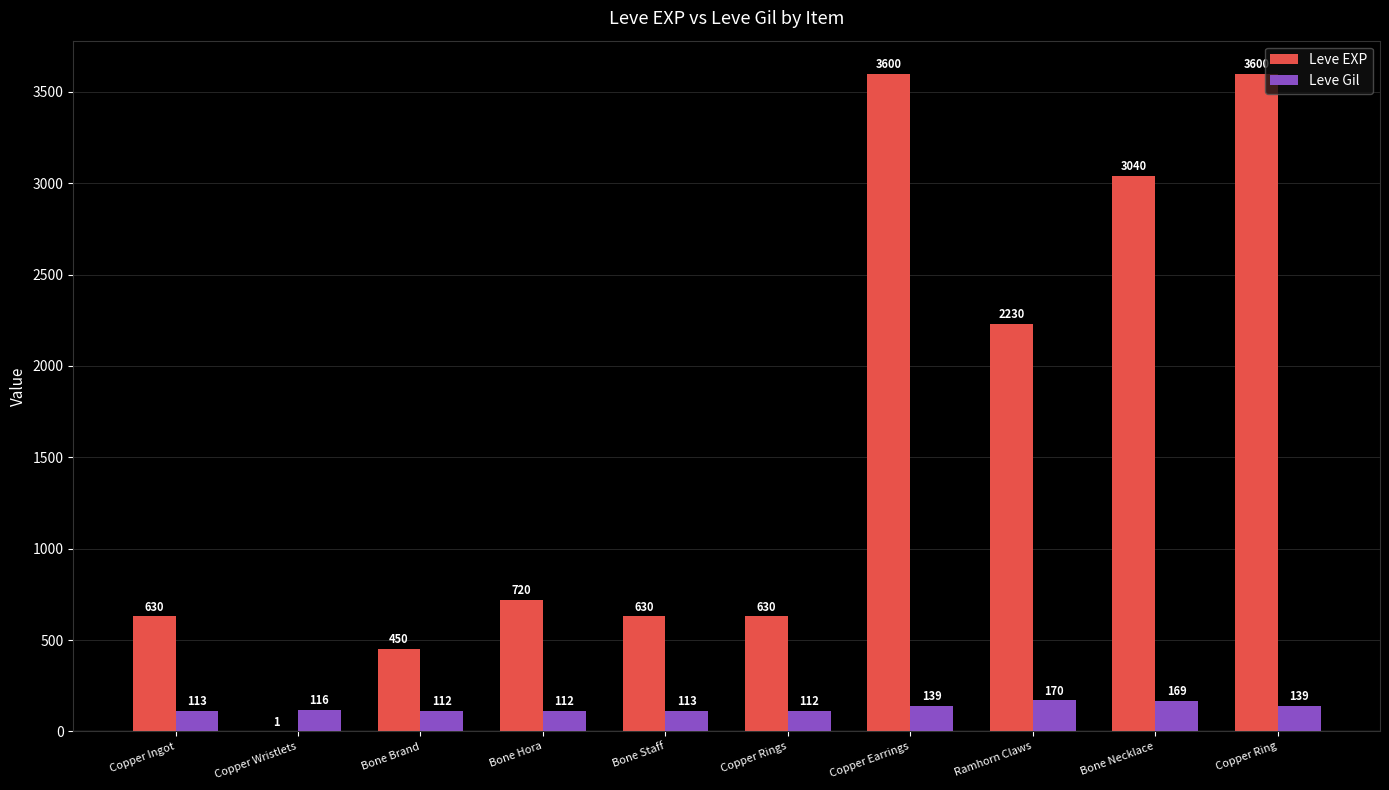

Reading left to right, extract all data points from this chart.

Leve EXP: 630	1	450	720	630	630	3600	2230	3040	3600
Leve Gil: 113	116	112	112	113	112	139	170	169	139